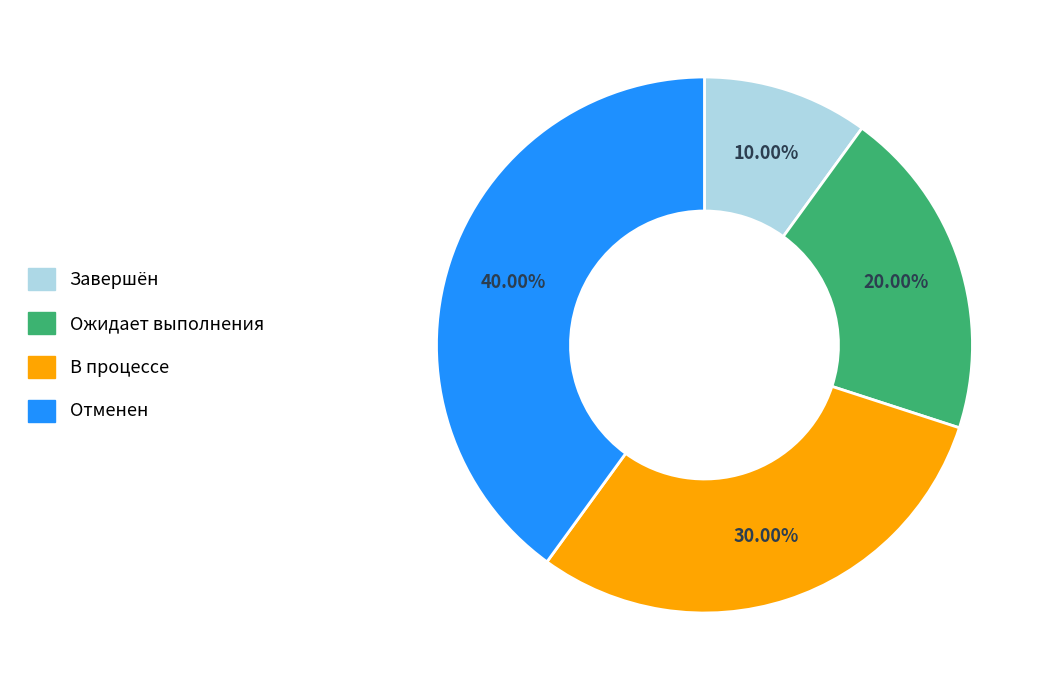

What portion of the pie excludes Отменен?

60.0%